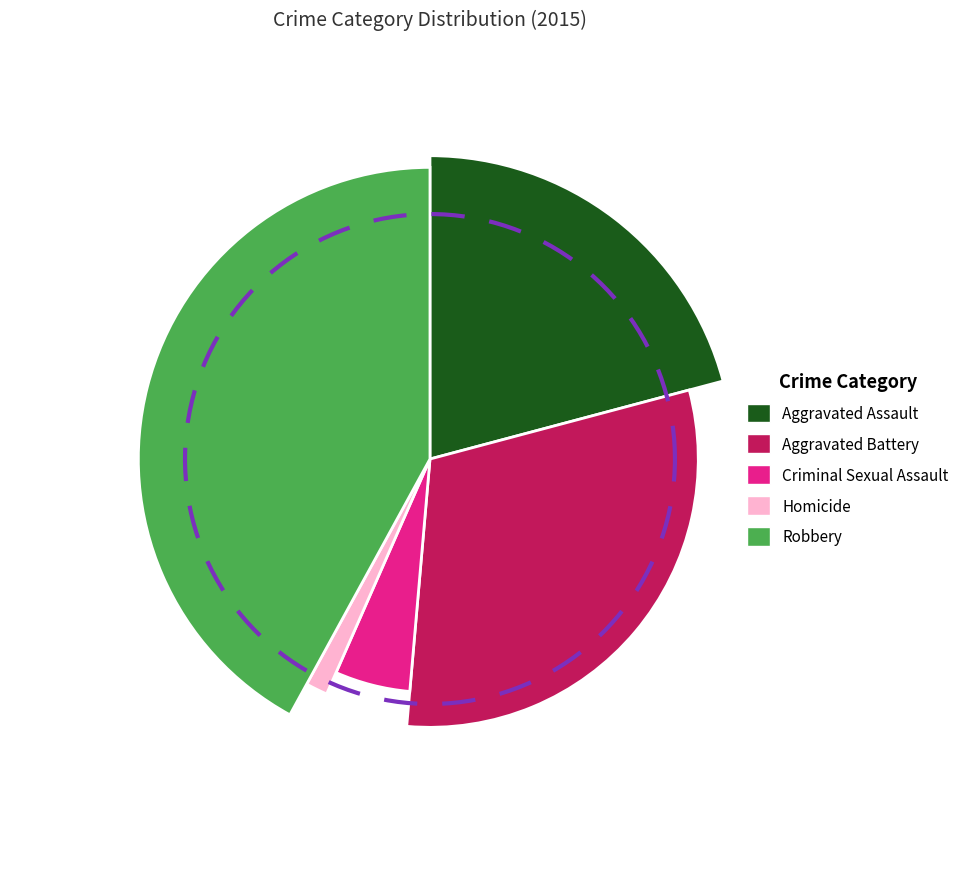

Count the number of slices in the pie.

5